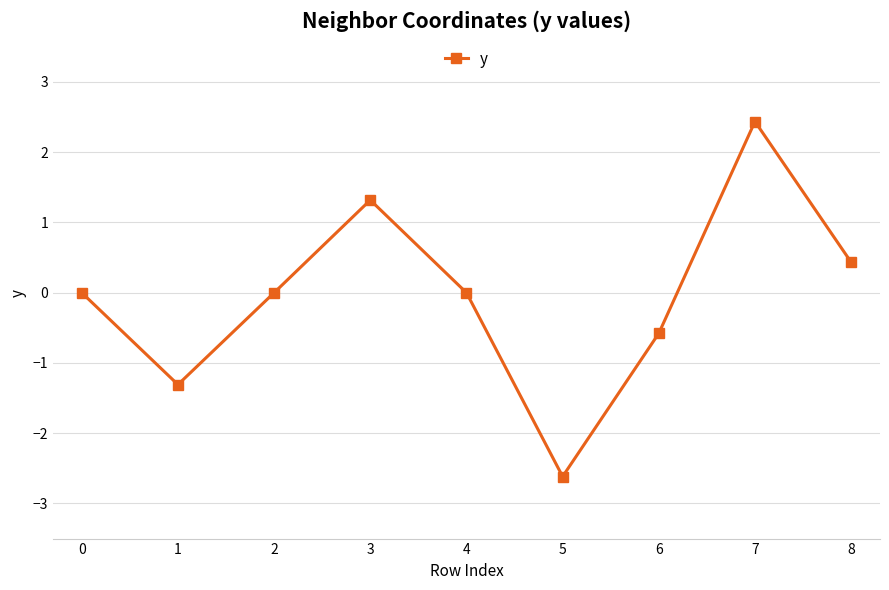

What is the sum of all values?

-0.3